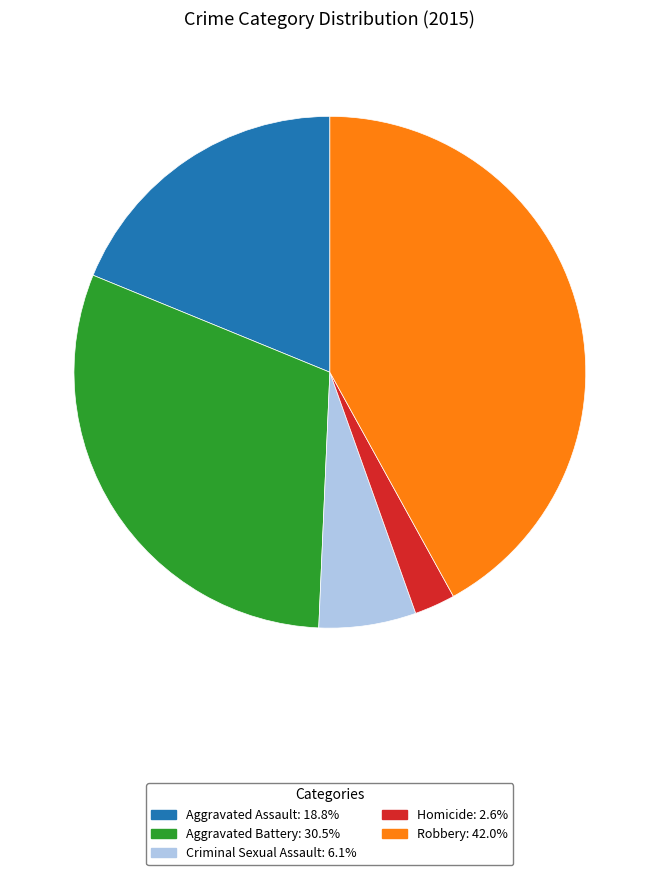

Does Homicide represent more than half of the total?

No